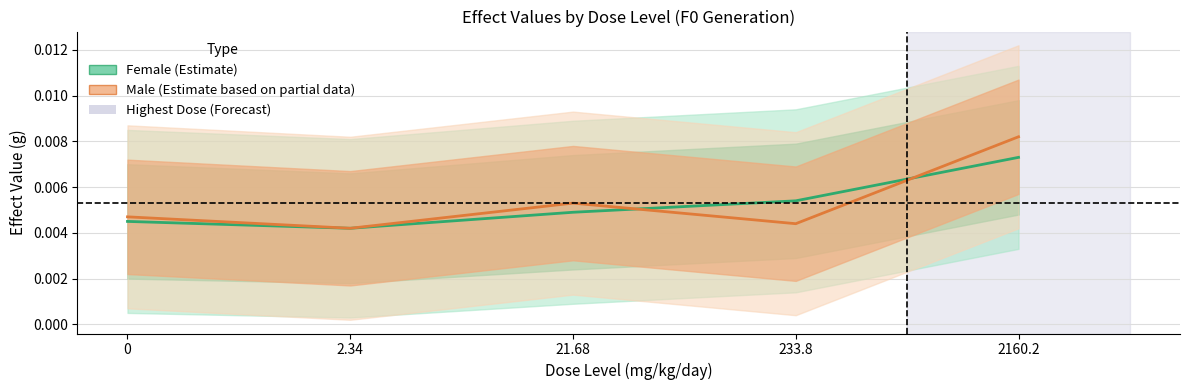

True or false: Male (Partial Estimate) and Female (Estimate) intersect in this chart.

True